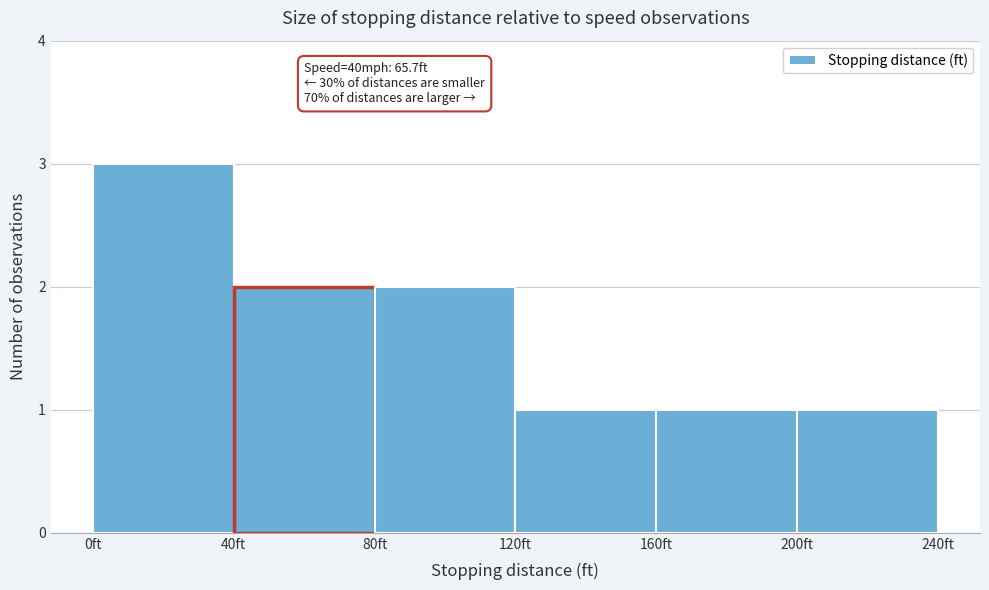

Which range on the x-axis has the tallest bar?

0 to 40